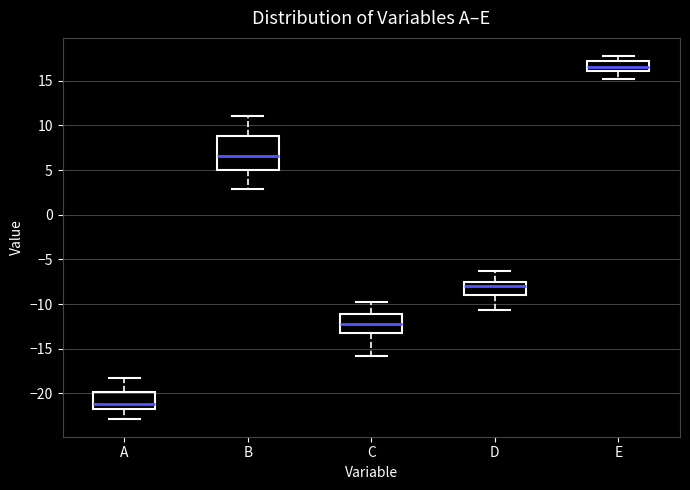

Which box has the lowest median line?

A